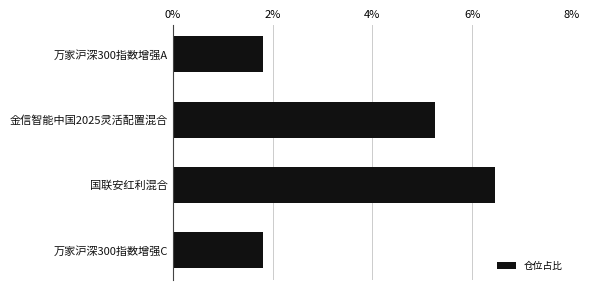

The chart shows a value of 2.5 at 万家沪深300指数增强C. True or false?

False